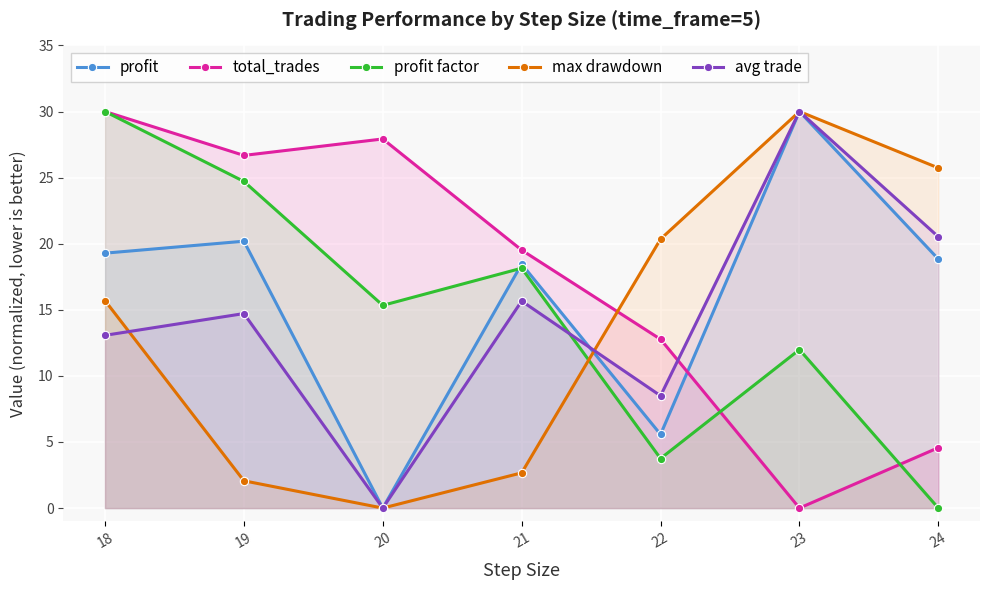

List the series in order of their peak value, lowest first.

profit, total_trades, profit factor, max drawdown, avg trade